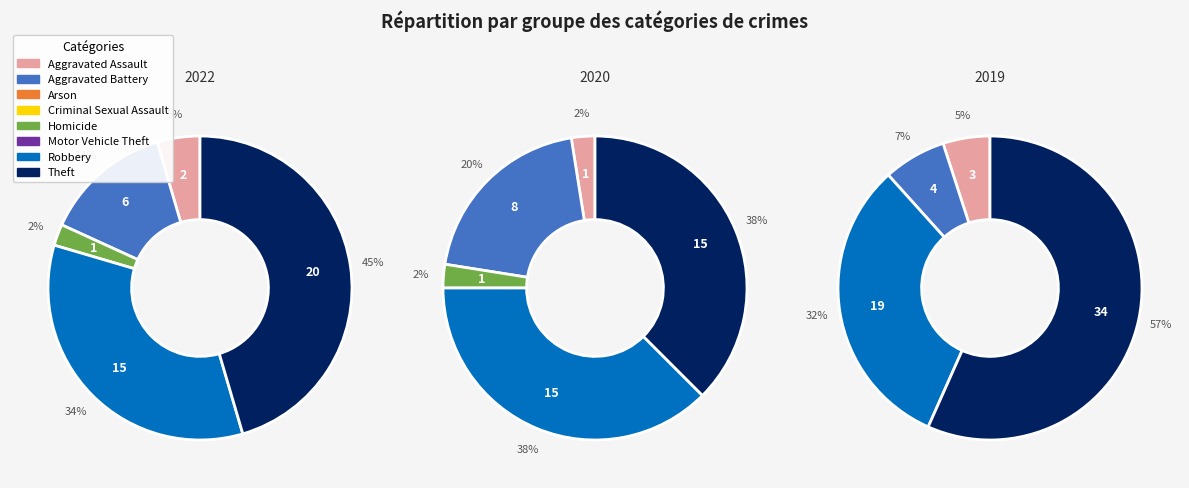

Rank the series by their maximum value, from lowest to highest.

values_2020, values_2022, values_2019